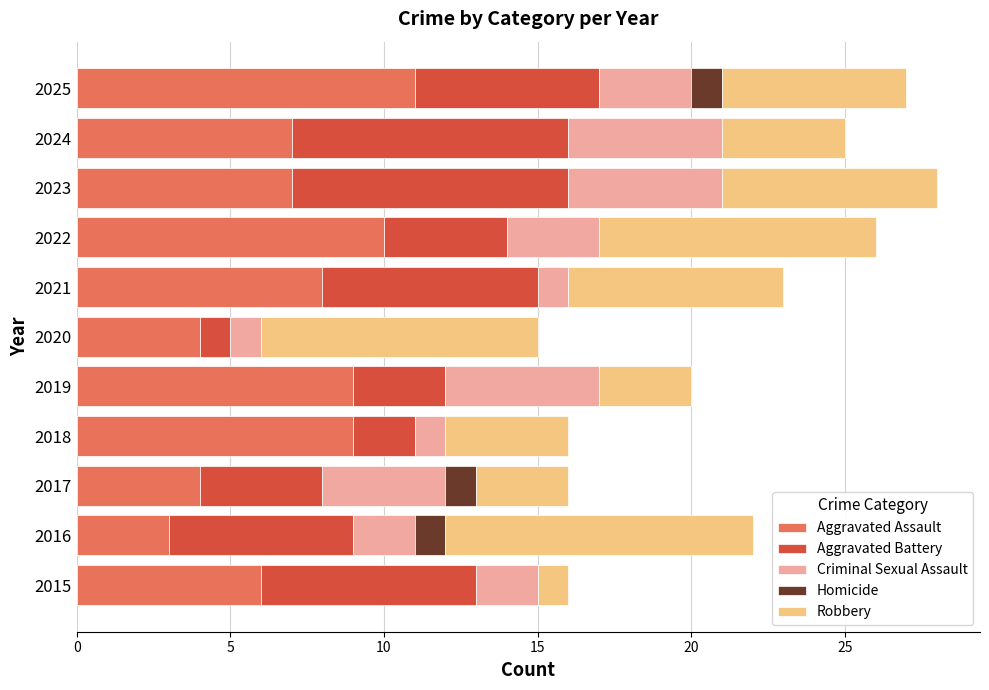

What is the sum of all Aggravated Assault values?

78